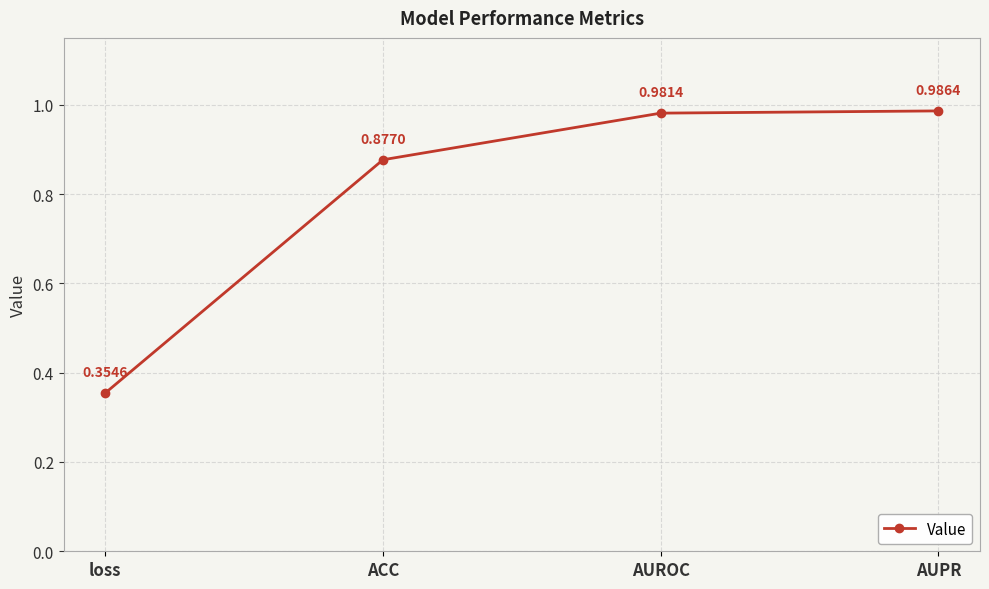

What is the change in value from loss to AUROC?

+0.6